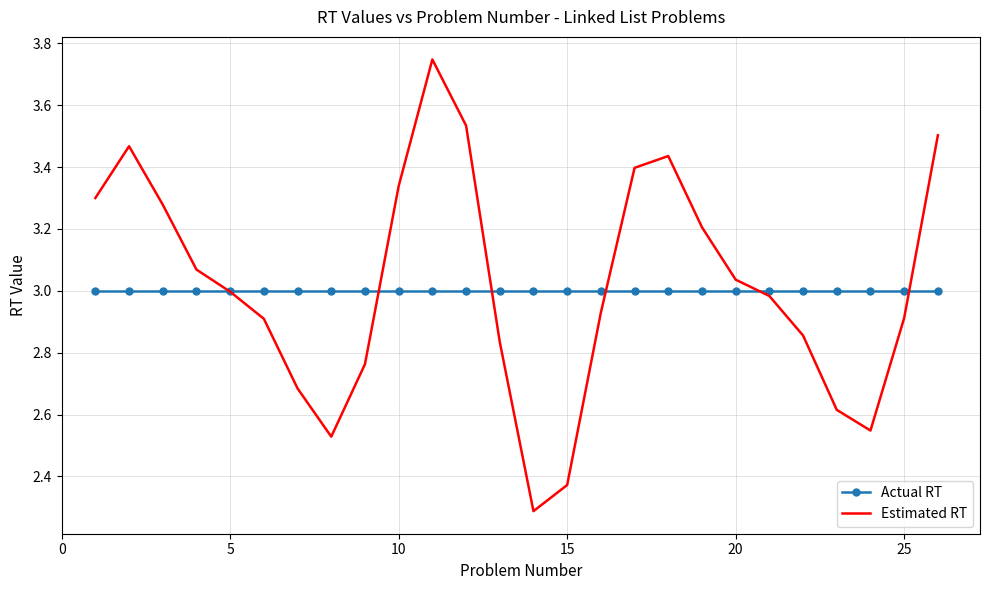

Which series has the largest range (max minus min)?

Estimated RT